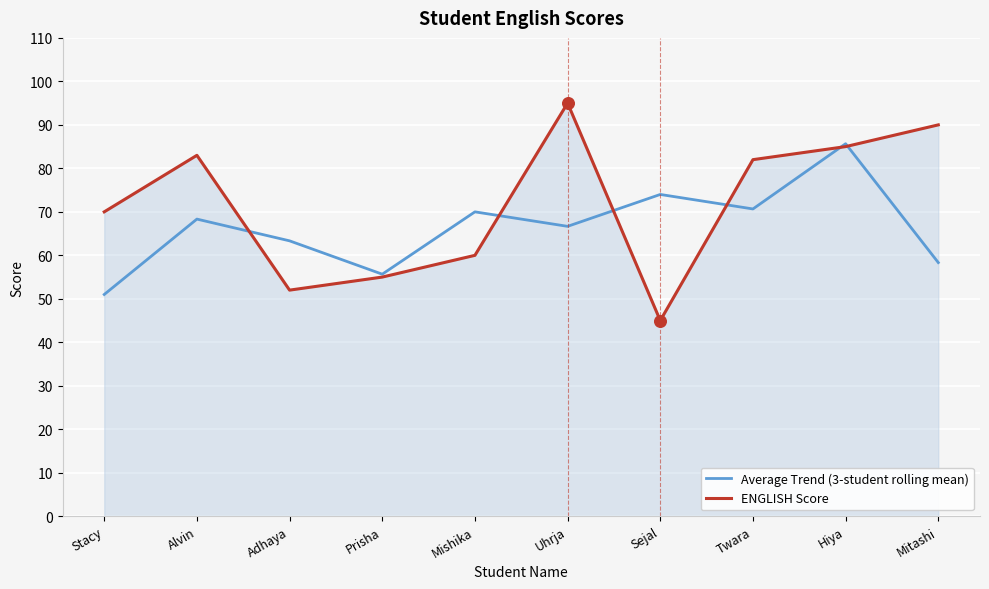

What is the total value across all series at Uhrja?

161.7